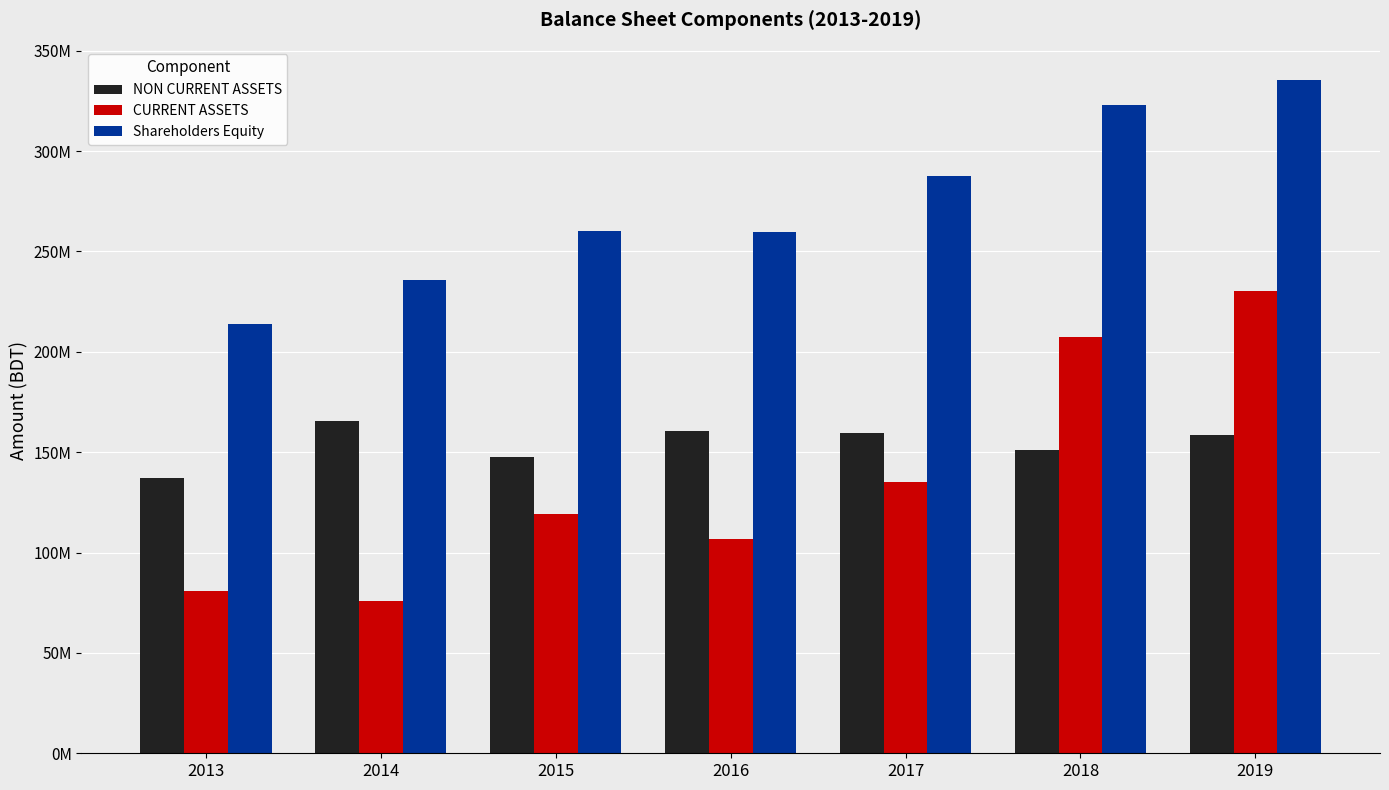

At which category is the sum across all series the highest?

2019